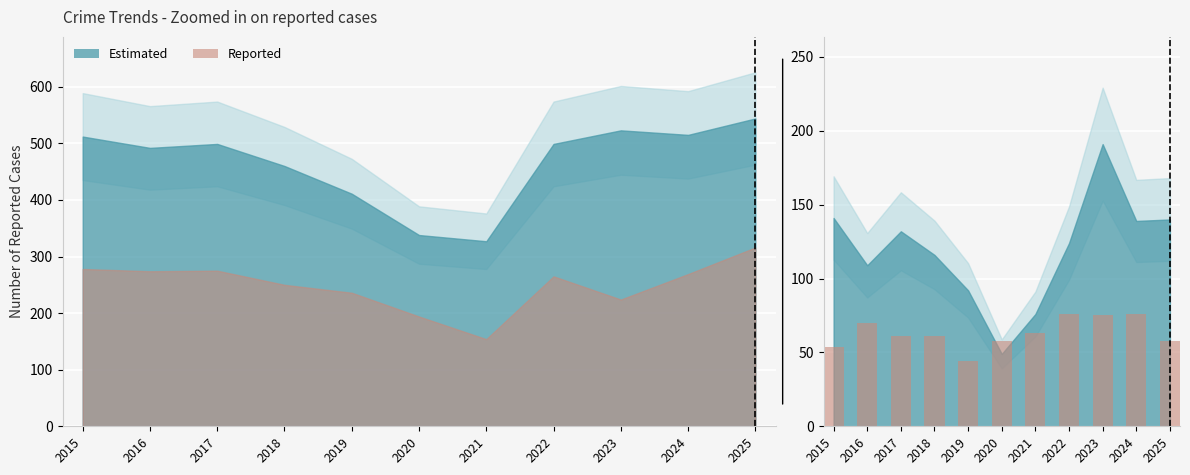

What is the ratio of the value at 2019 to the value at 2016?

0.6